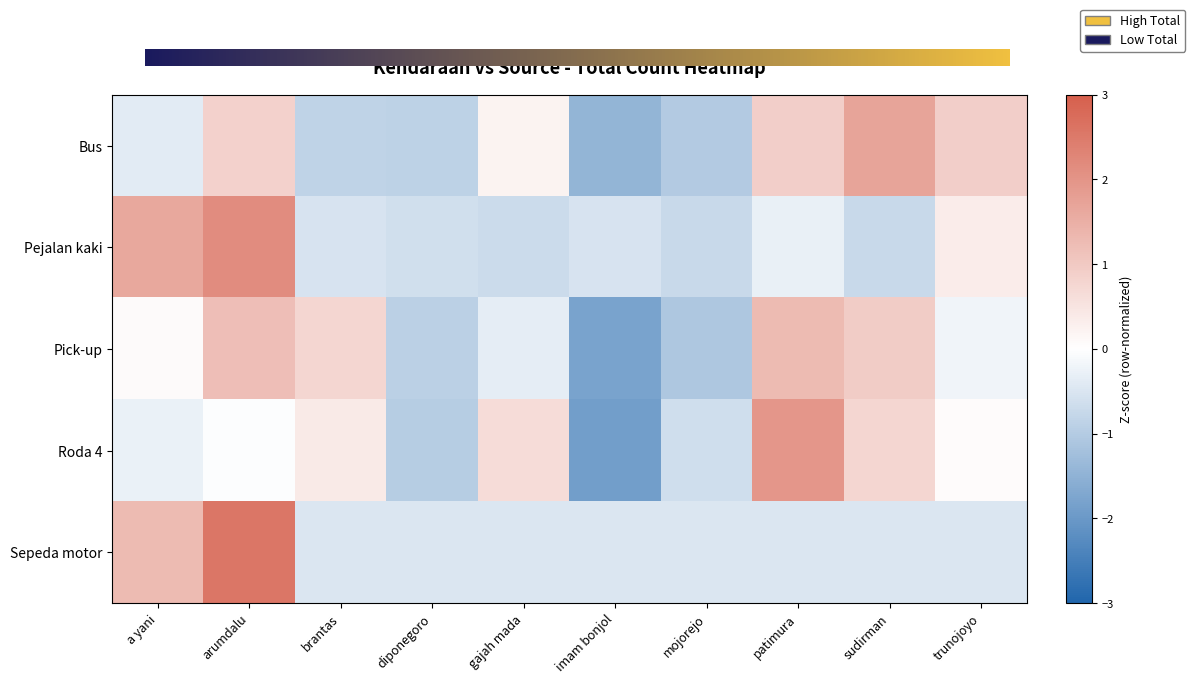

Which series changed the most between imam bonjol and trunojoyo?

Bus